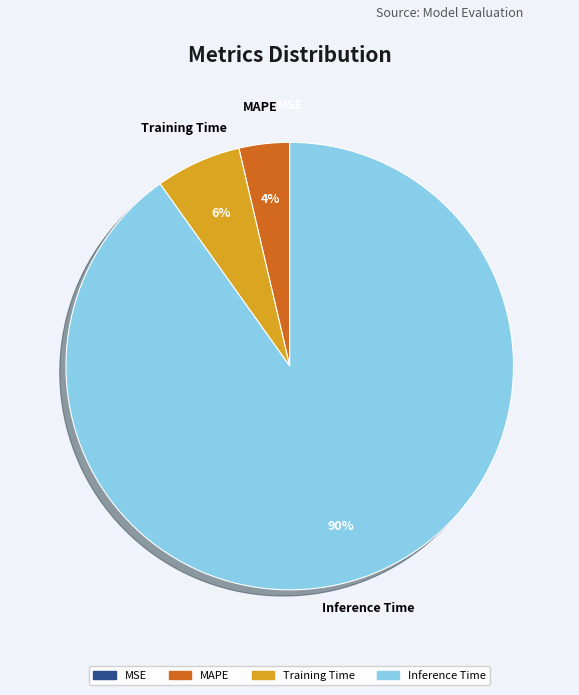

Is there any slice that represents more than half of the pie?

Yes